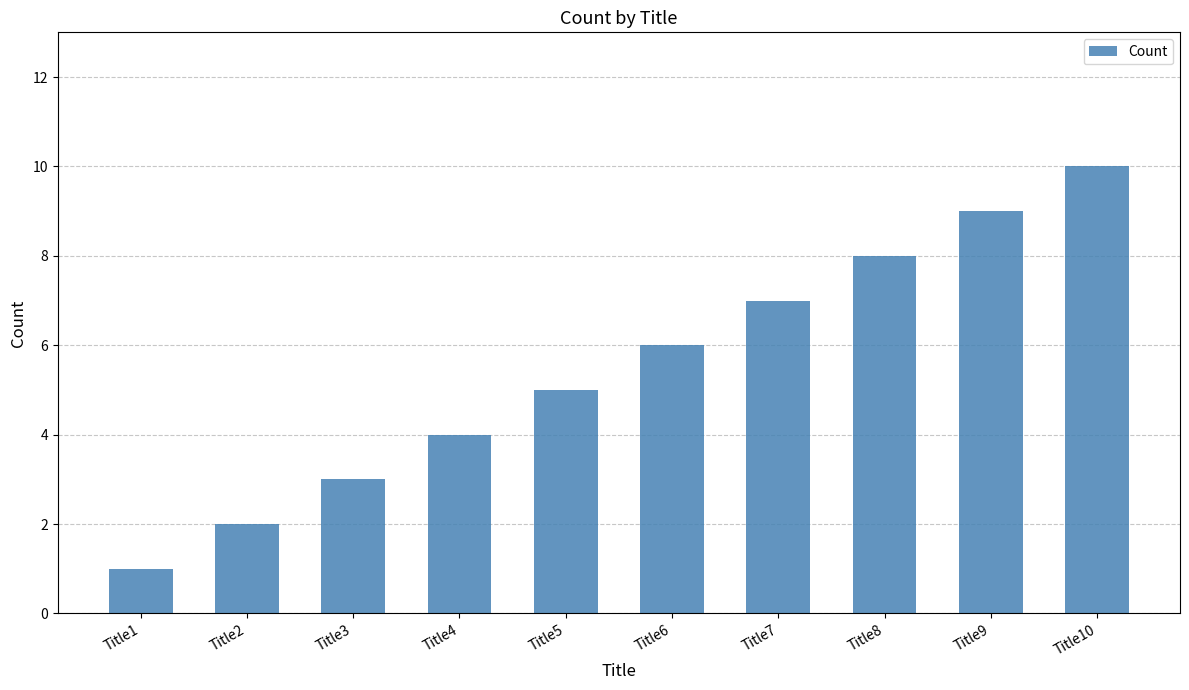

Is it true that the value at Title8 is 5?

False